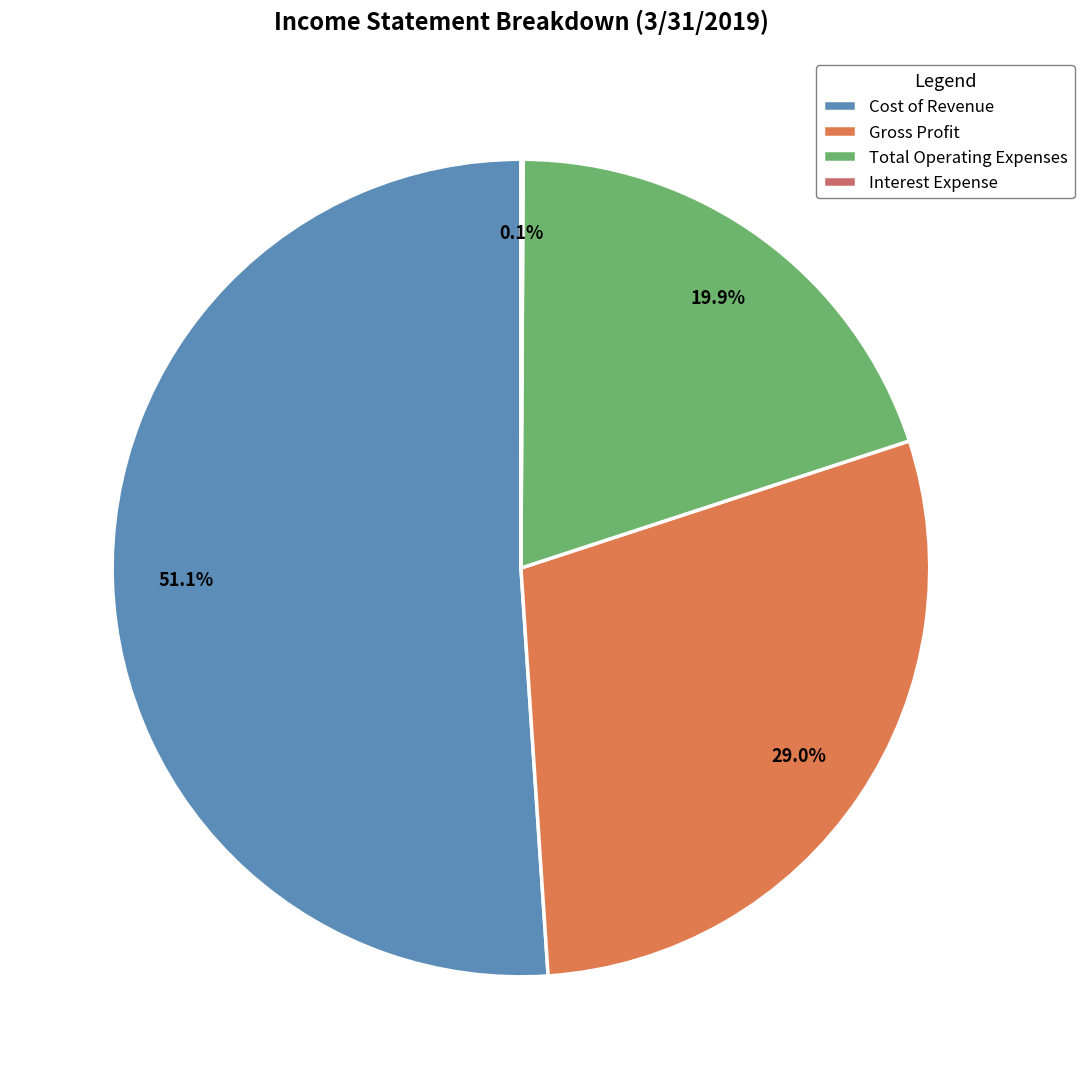

Count the number of slices in the pie.

4